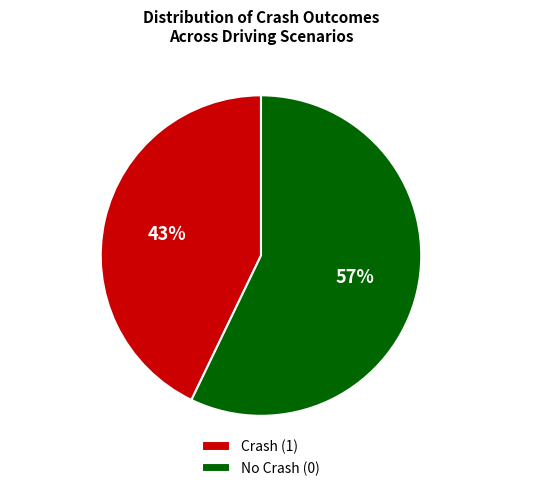

The No Crash (0) slice represents 44% of the pie. True or false?

False